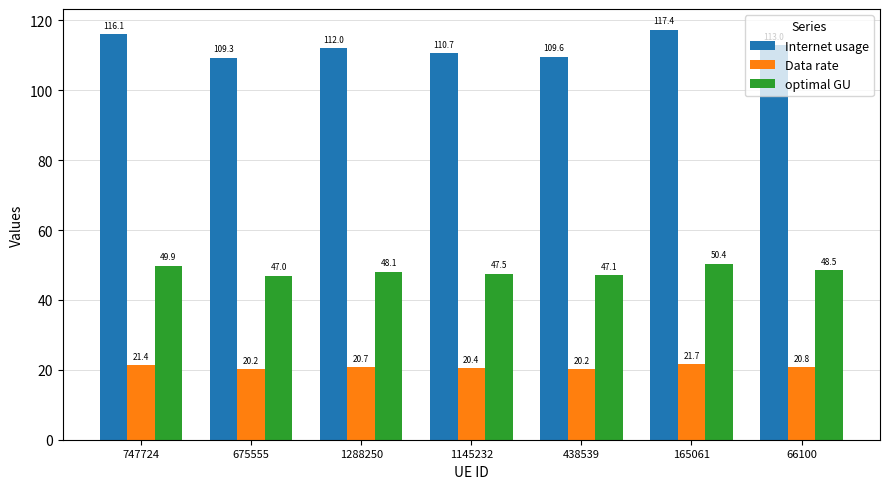

How many categories are shown in the chart?

7